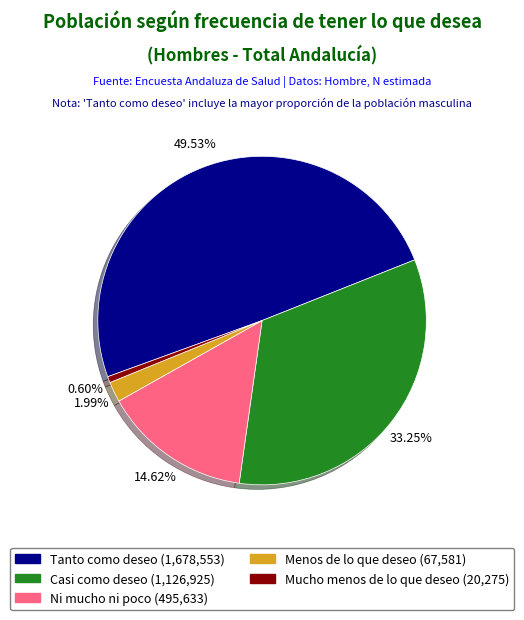

True or false: Casi como deseo accounts for 28% of the total.

False